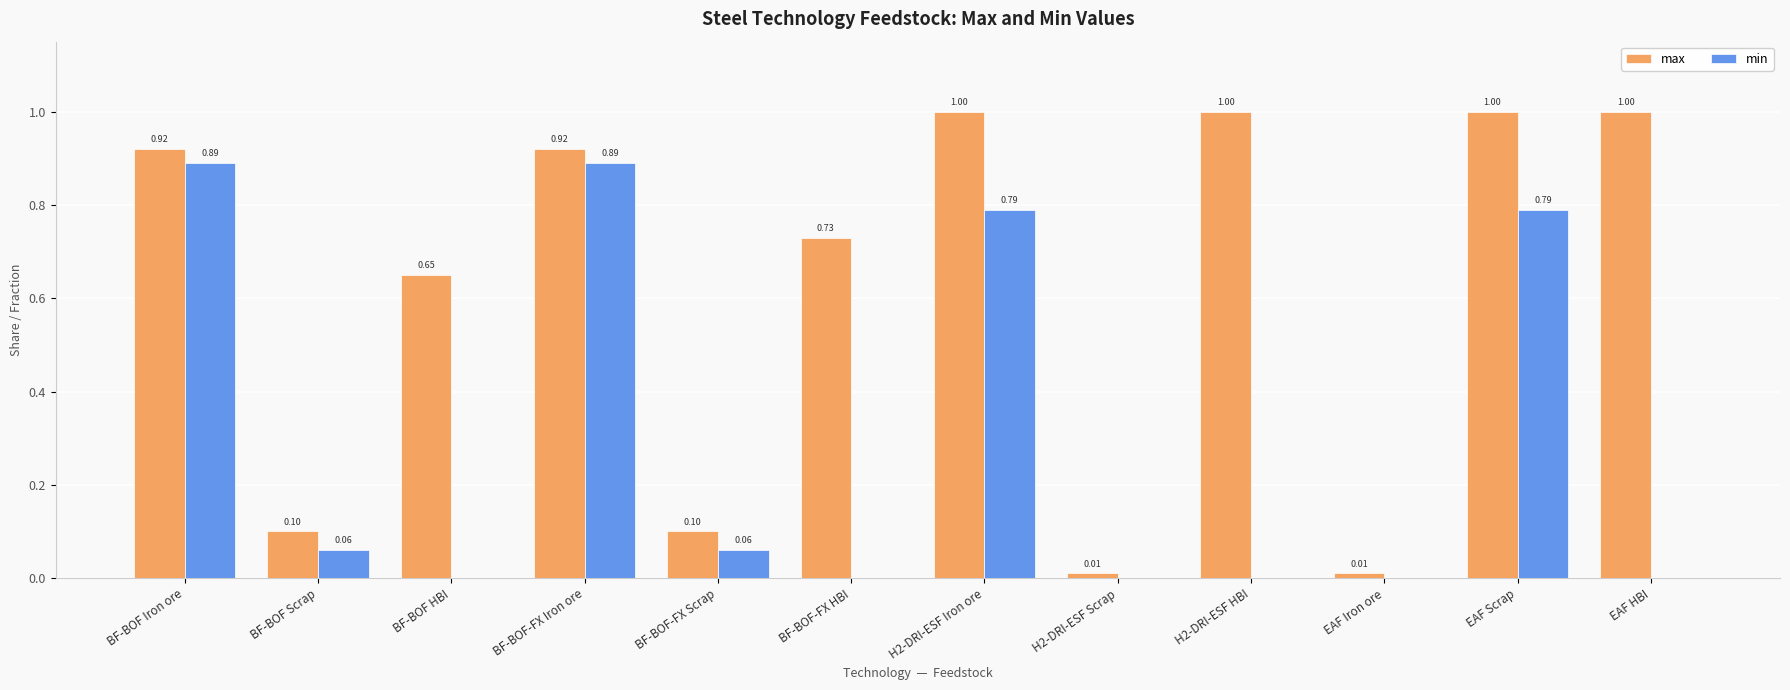

Between H2-DRI-ESF Iron ore and H2-DRI-ESF HBI, which series saw the biggest shift?

min